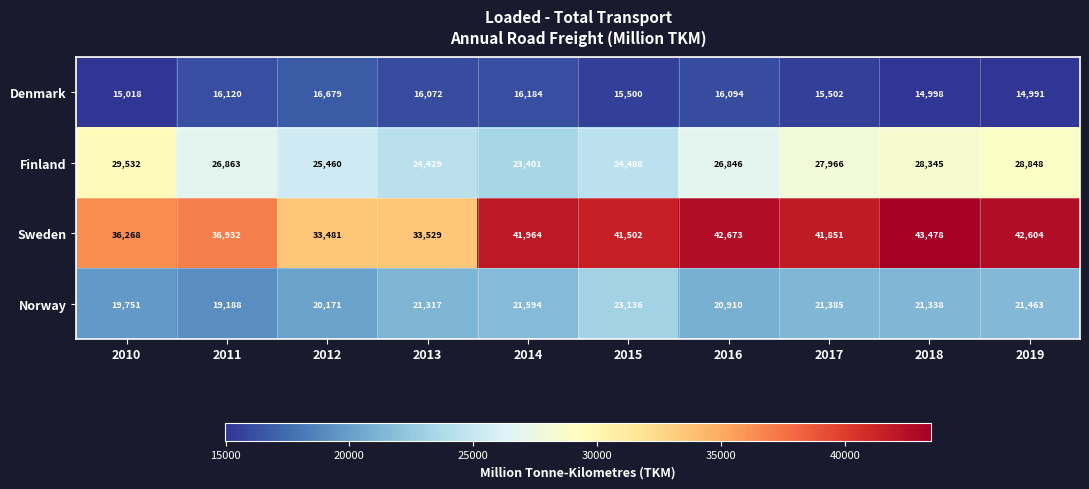

Which label corresponds to the largest value in the chart?

2018